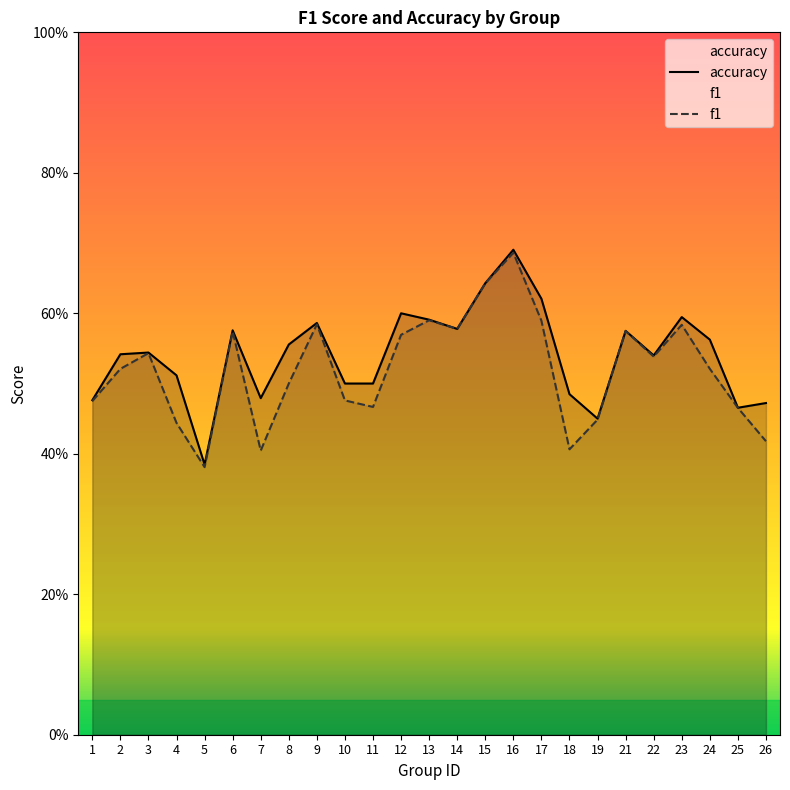

What is the sum of the accuracy values at 6 and 3?

1.1